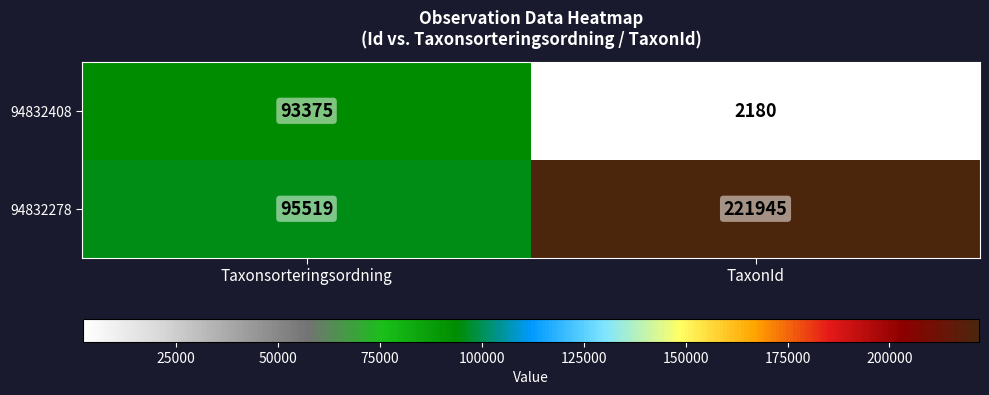

Rank the series at Taxonsorteringsordning from highest to lowest value.

94832278, 94832408